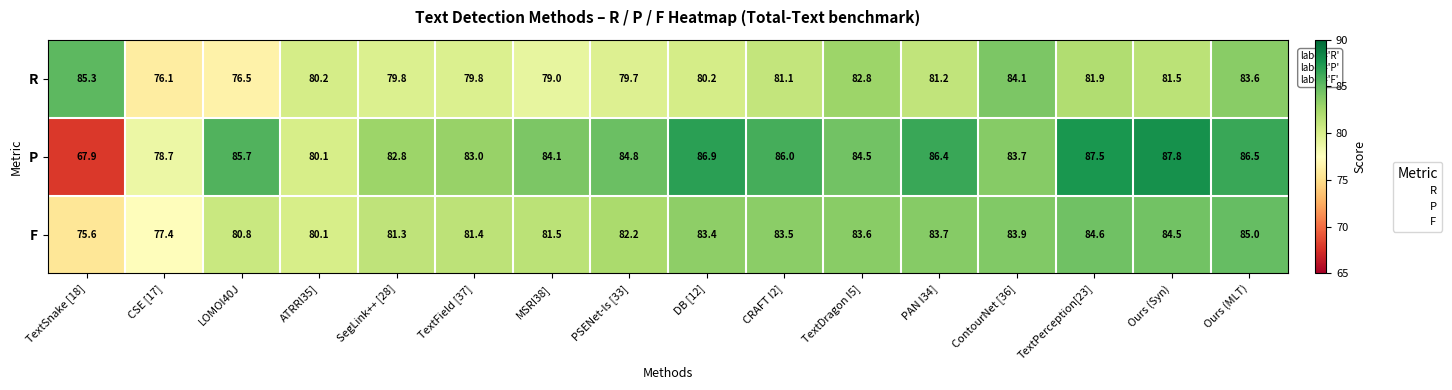

What is the sum of all F values?

1312.5